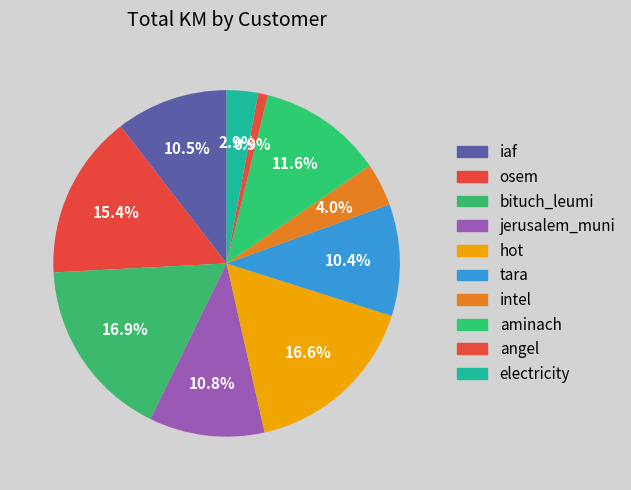

To the nearest percent, what is the difference between the largest and smallest slice percentages?

16%